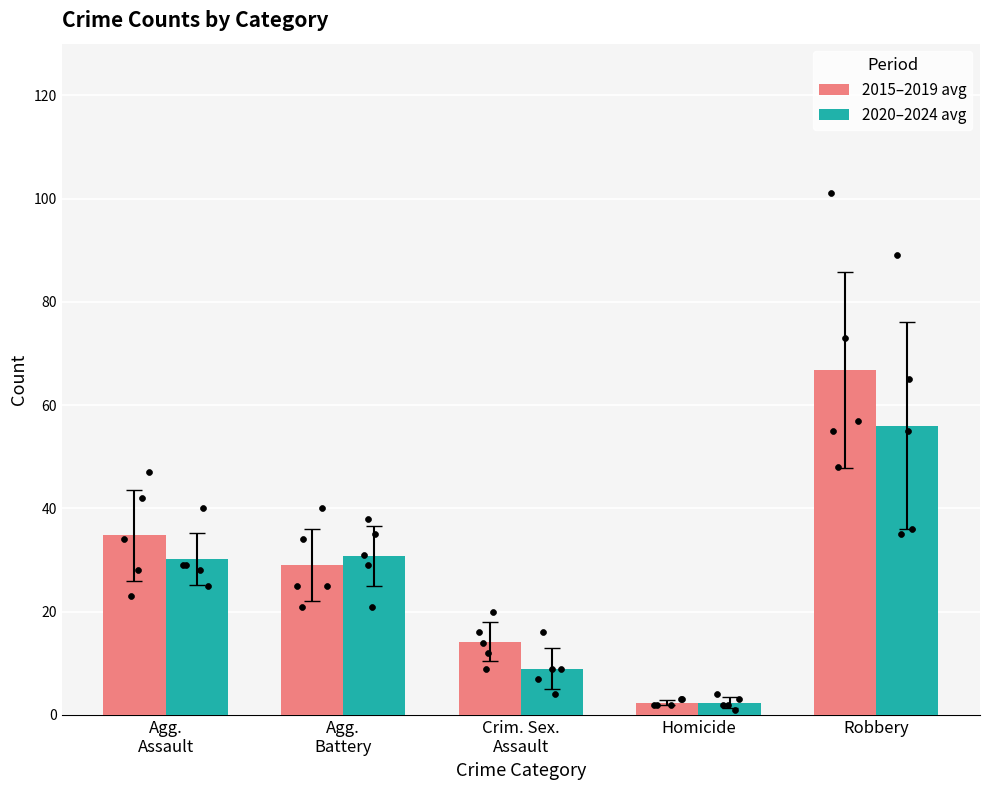

Which series has the largest total across all categories?

2015–2019 avg